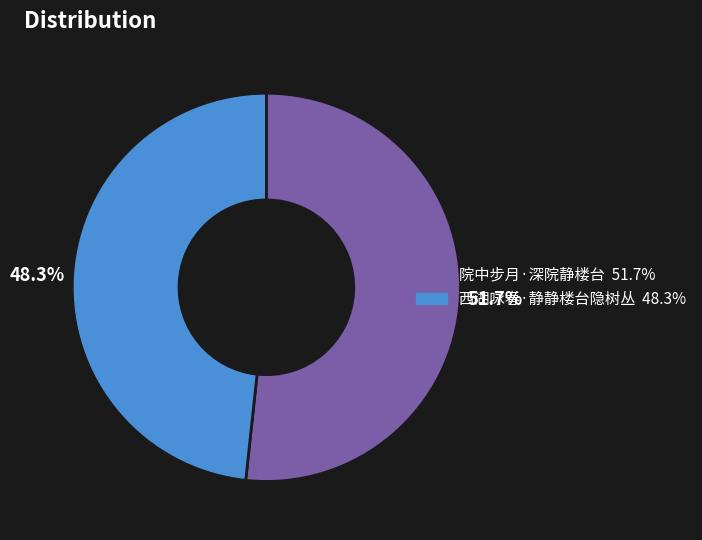

Approximately how many times larger is the value at 西湖咏春·静静楼台隐树丛 compared to 院中步月·深院静楼台?

0.9